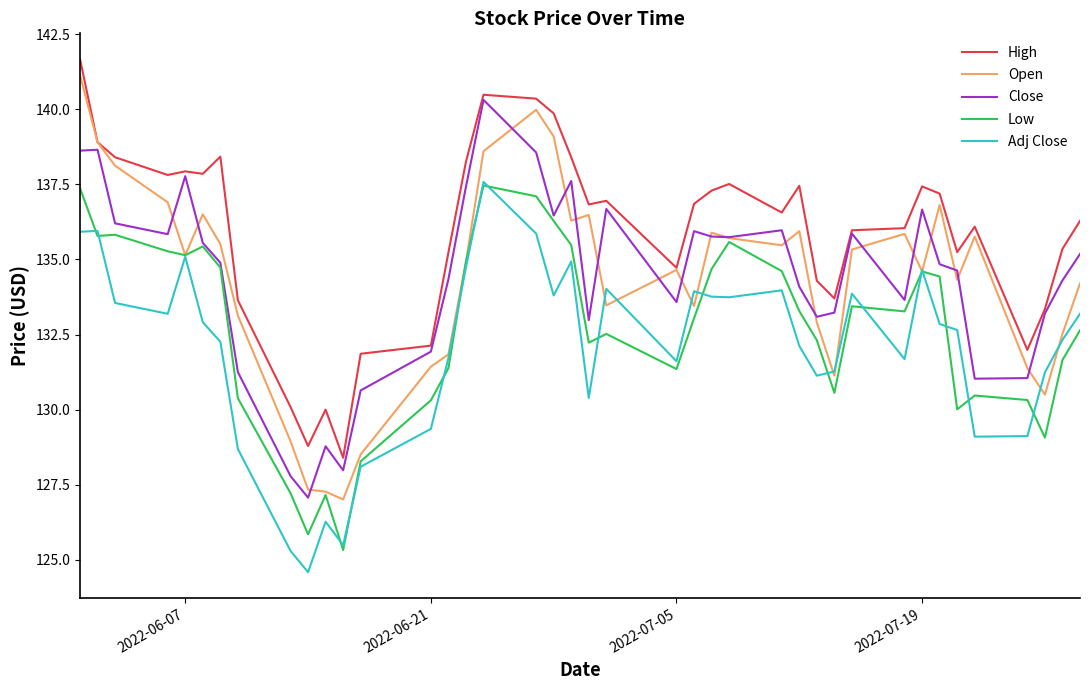

What is the difference between the maximum and minimum values in the Close series?

13.2